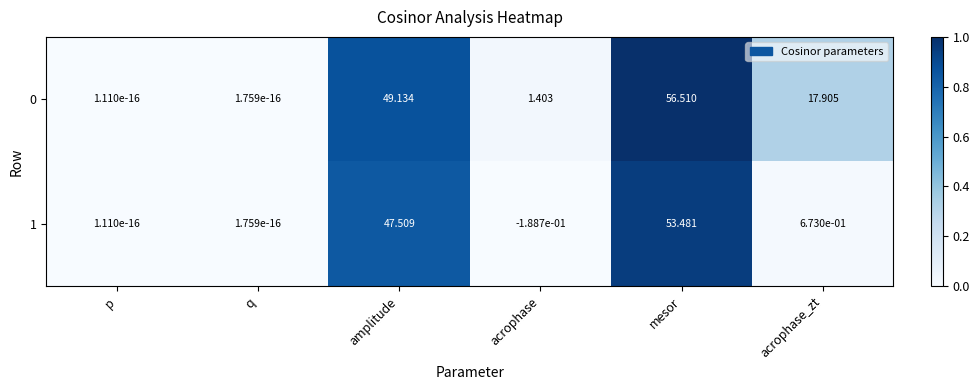

Which category has the highest value in the 0 series?

mesor